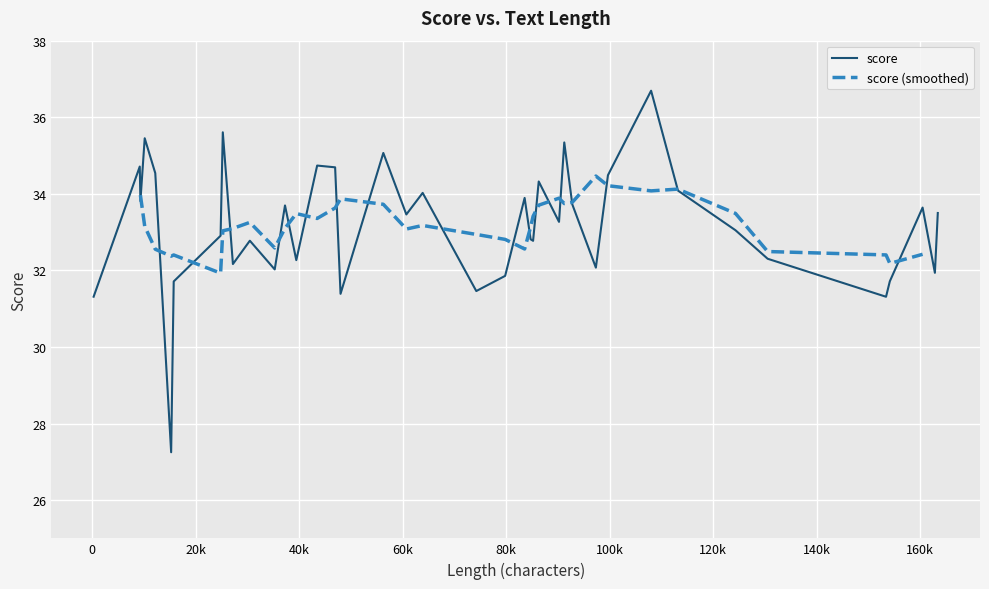

Count the number of categories in the chart.

40